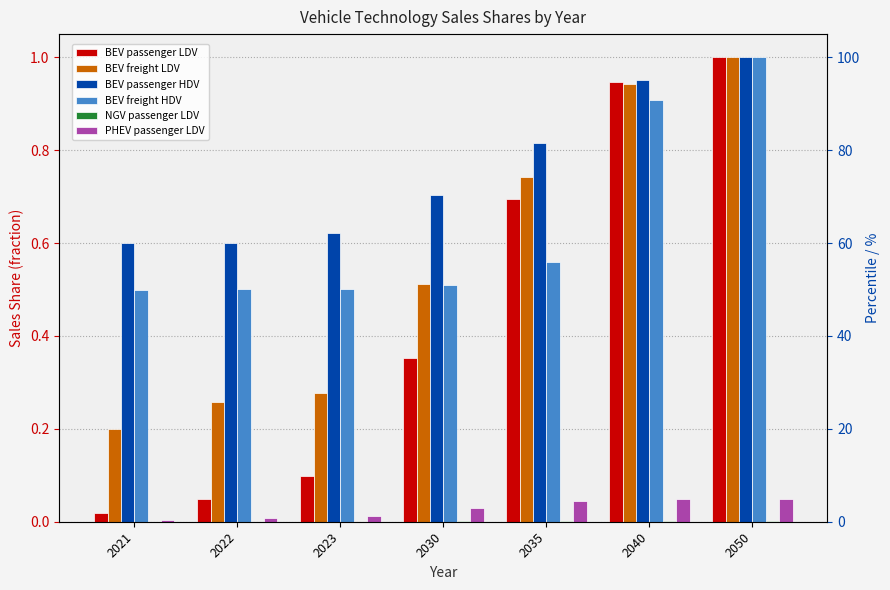

At which category does the chart reach its minimum across all series?

2021